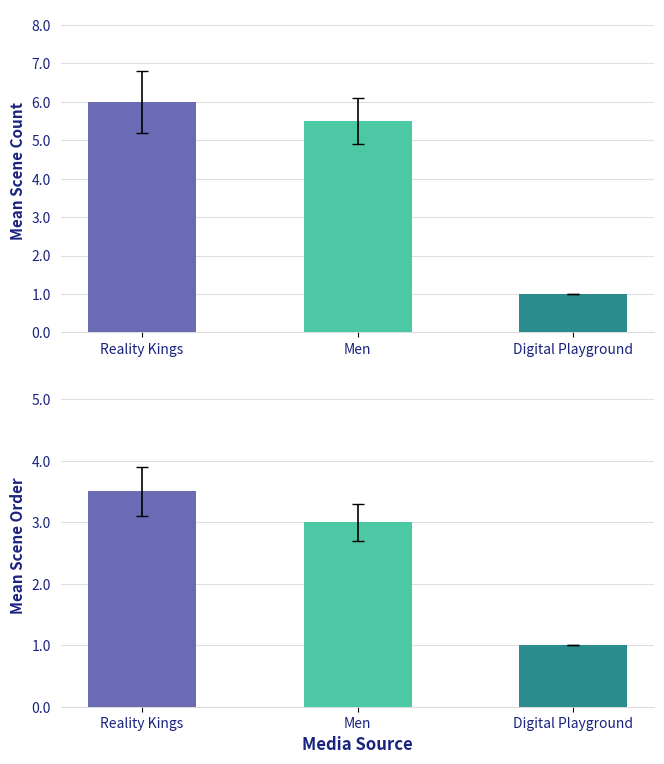

How many values in the Mean Scene Order series exceed 3?

1